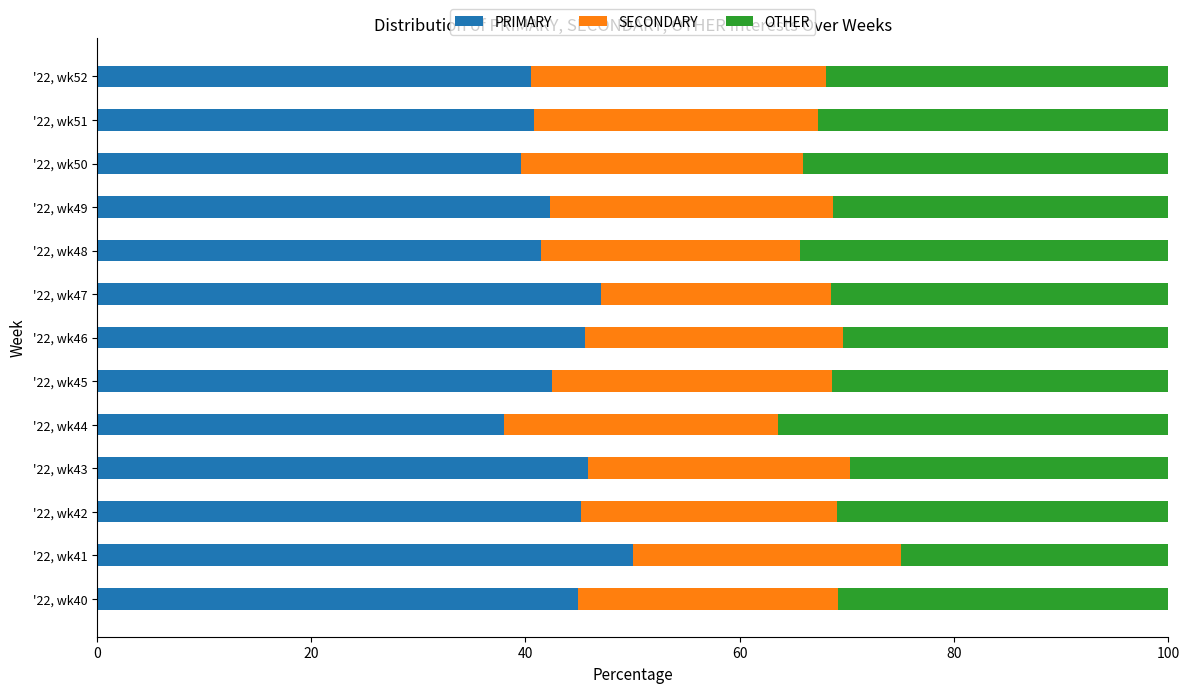

What is the total value across all series at '22, wk44?

100.0